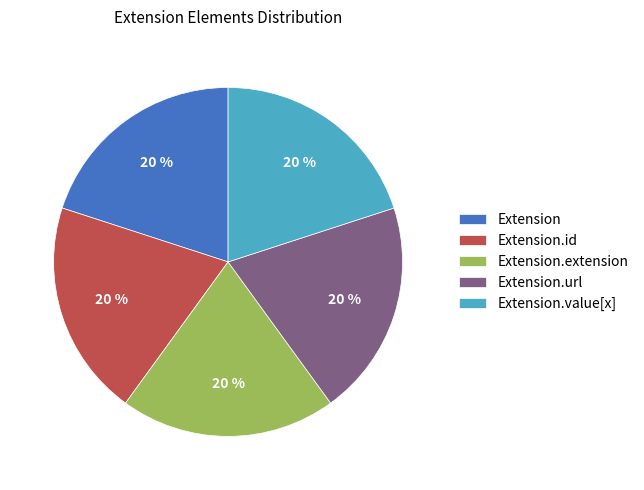

Does any single category account for the majority?

No